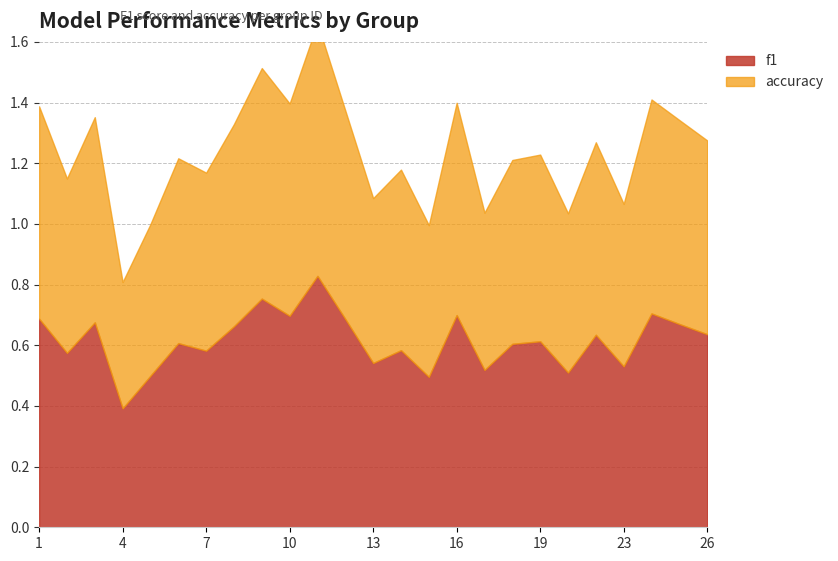

At which category does accuracy reach its first local peak?

3